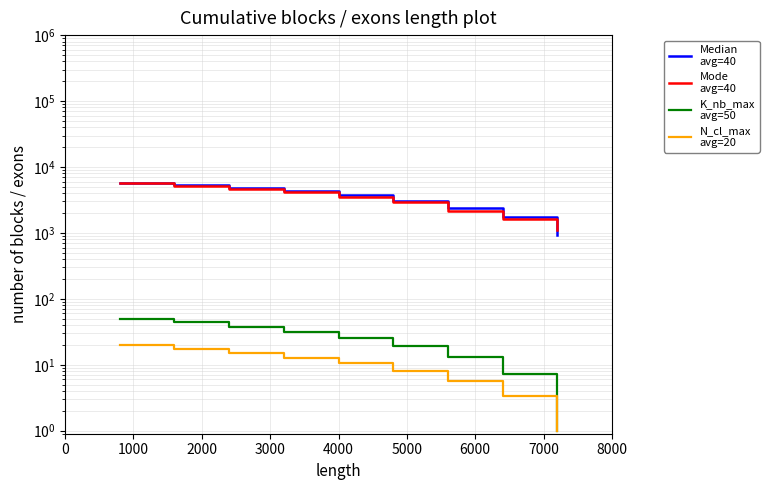

What value does the K_nb_max
avg=50 series have at 5000?

19.4